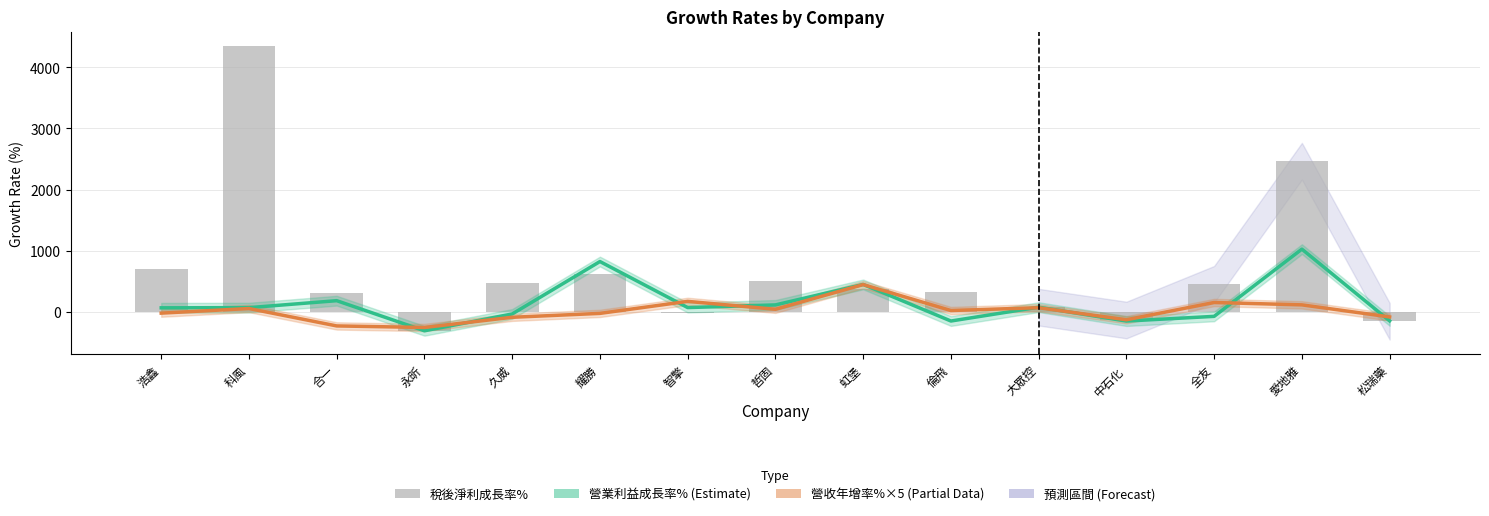

Where is 營業利益成長率% nearest to the value 354?

虹堡